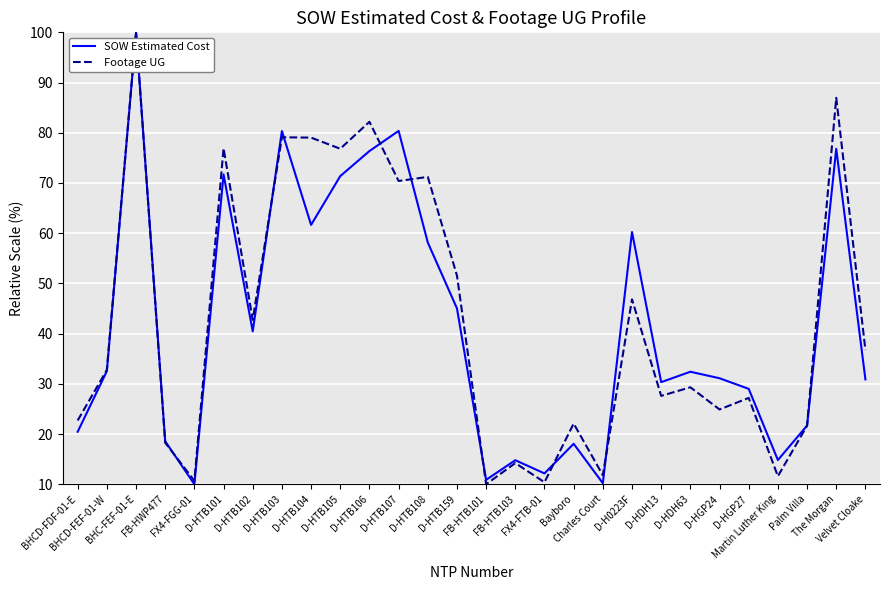

What is the total value across all series at Bayboro?

40.1